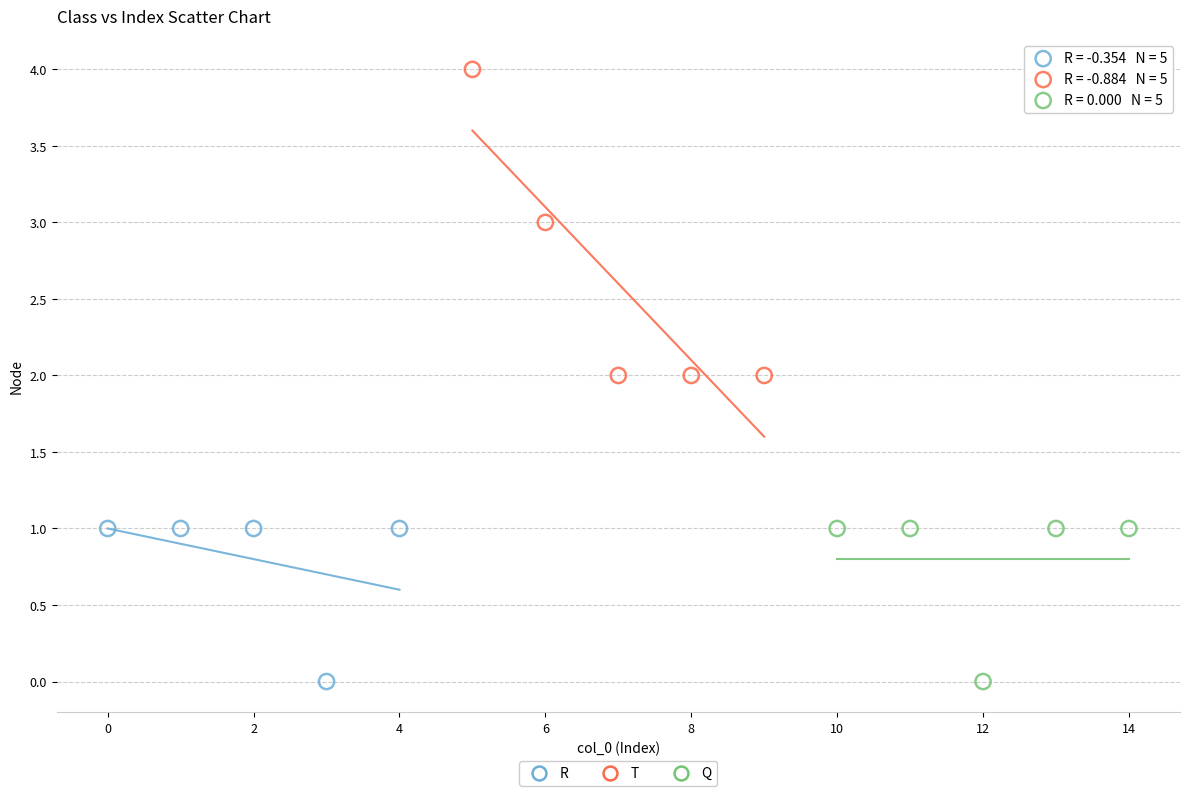

Which series has the largest Y range (max minus min)?

T